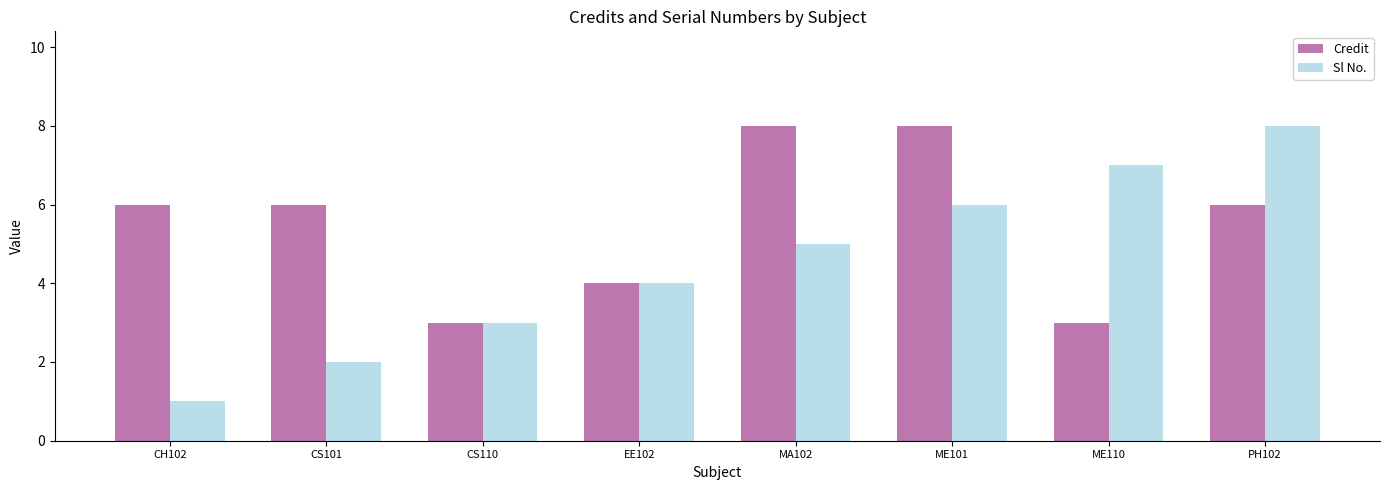

Between CH102 and CS101, which series saw the biggest shift?

Sl No.